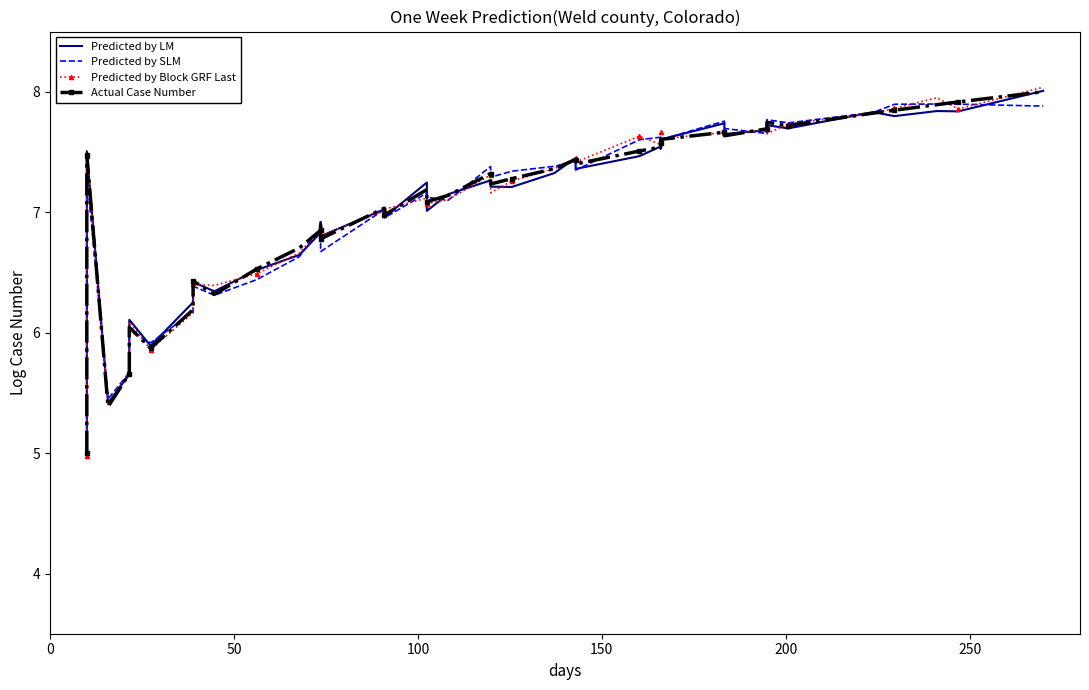

What is the value of the Actual Case Number point at the 37th from the left?

7.8